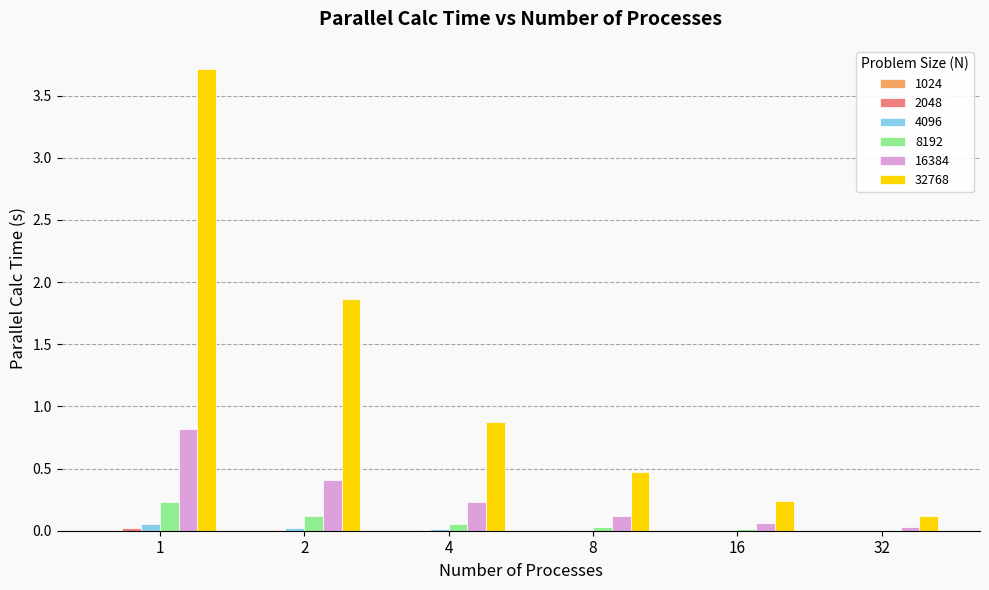

What is the greatest value displayed?

3.7